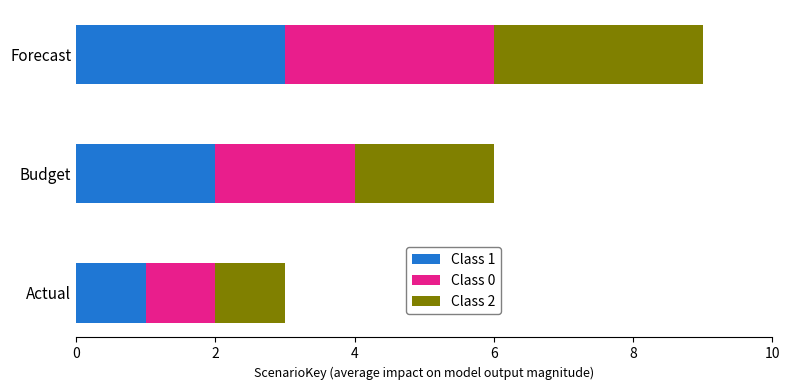

At which label does Class 1 reach its peak?

Forecast